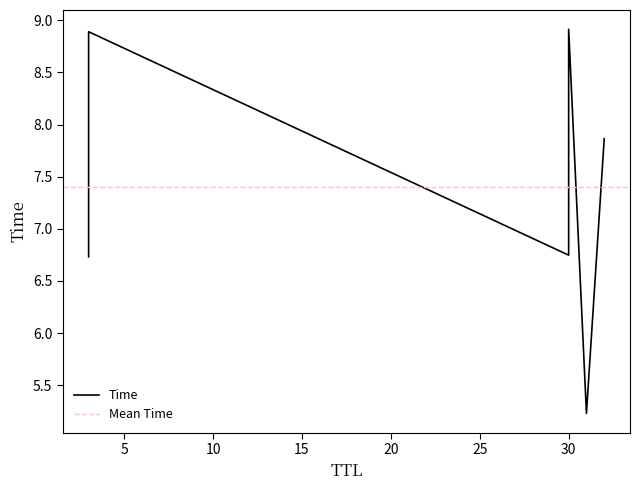

List the labels in order of value, largest first.

30, 3, 32, 30, 3, 31